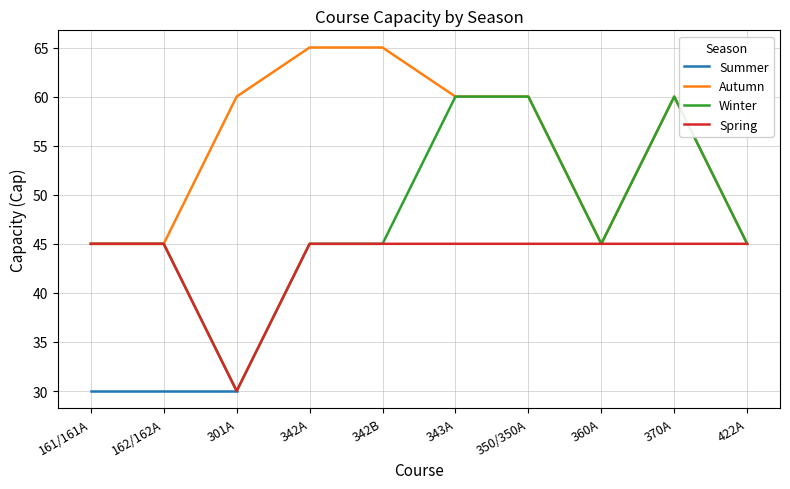

What is the label of the 3rd point from the left?

301A